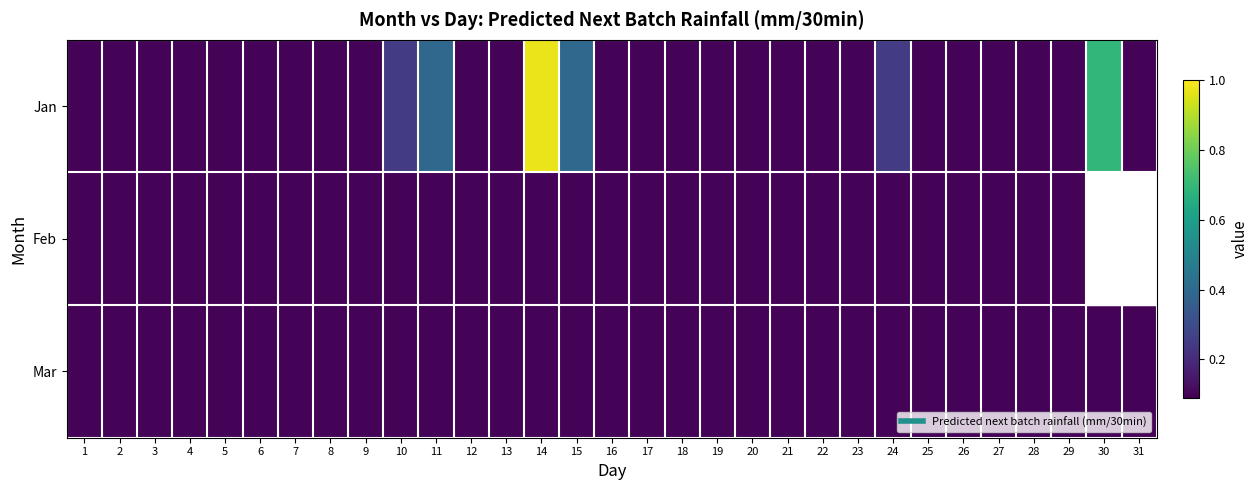

Which series has the widest spread of values?

Jan